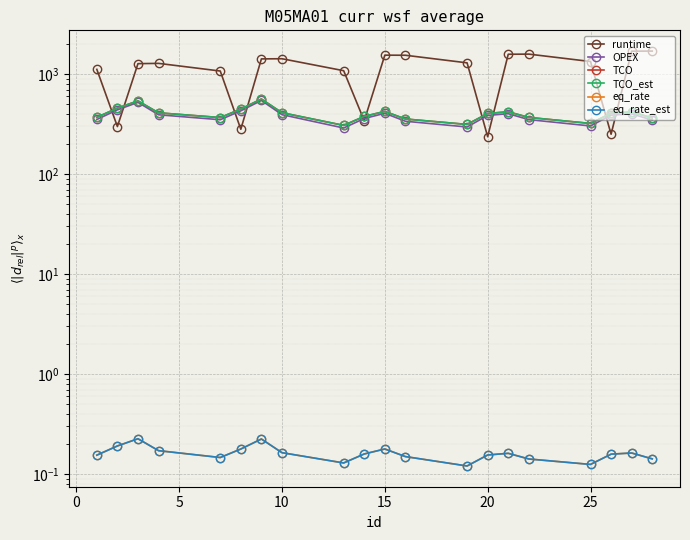

True or false: OPEX has a value of 208.1 at 20.

False